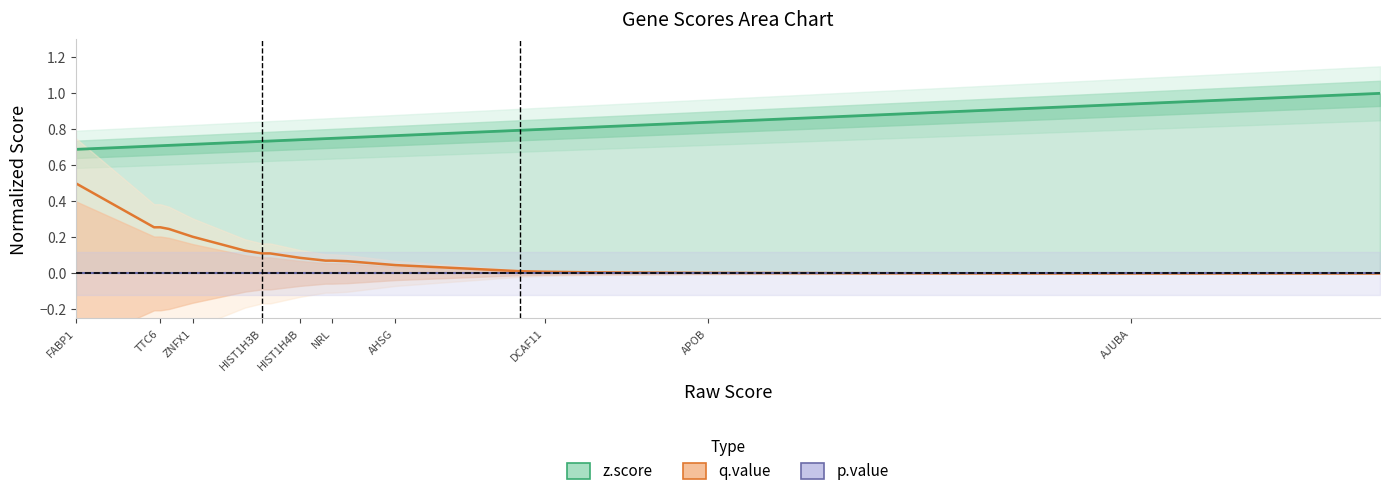

Count the number of categories in the chart.

20